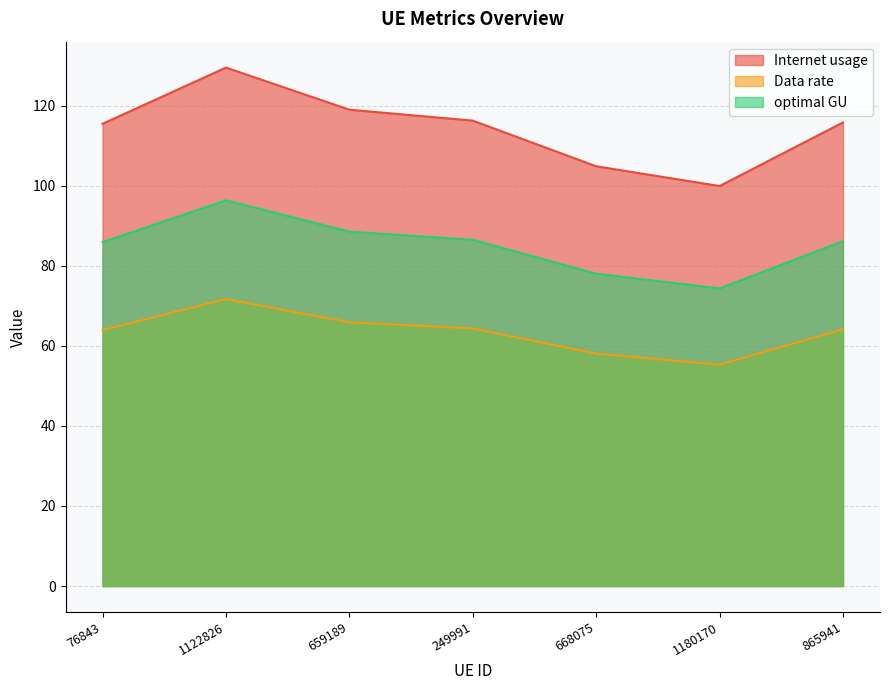

What position from the right is 668075?

3